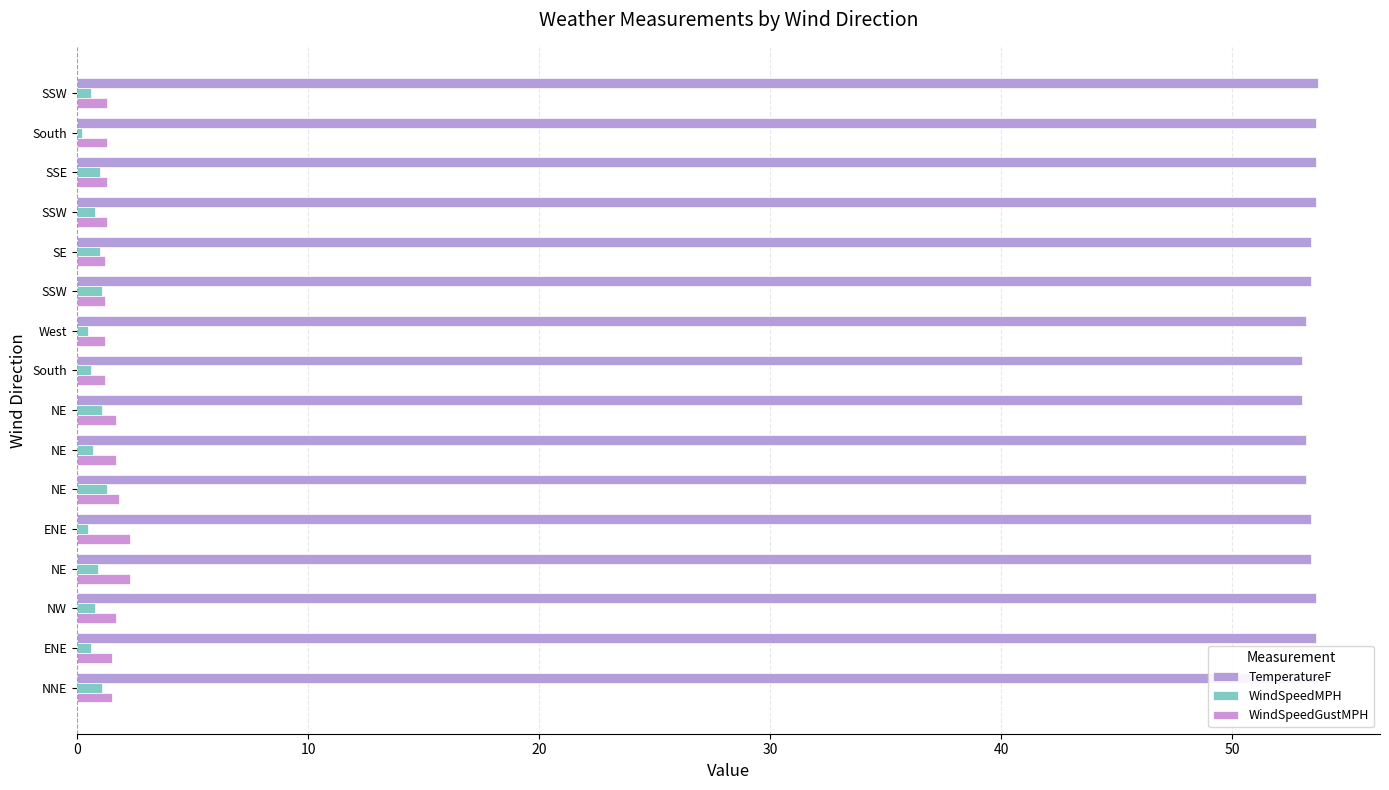

What is the value of the WindSpeedGustMPH bar at the 3rd from the left?

1.3